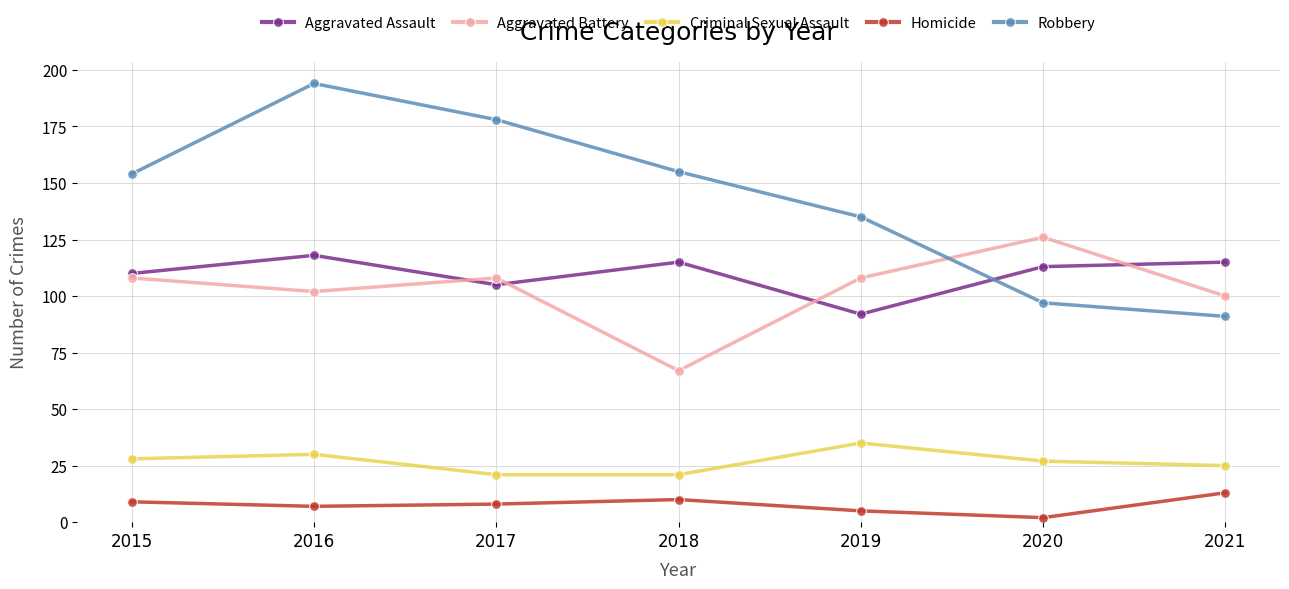

Which series has the largest range (max minus min)?

Robbery